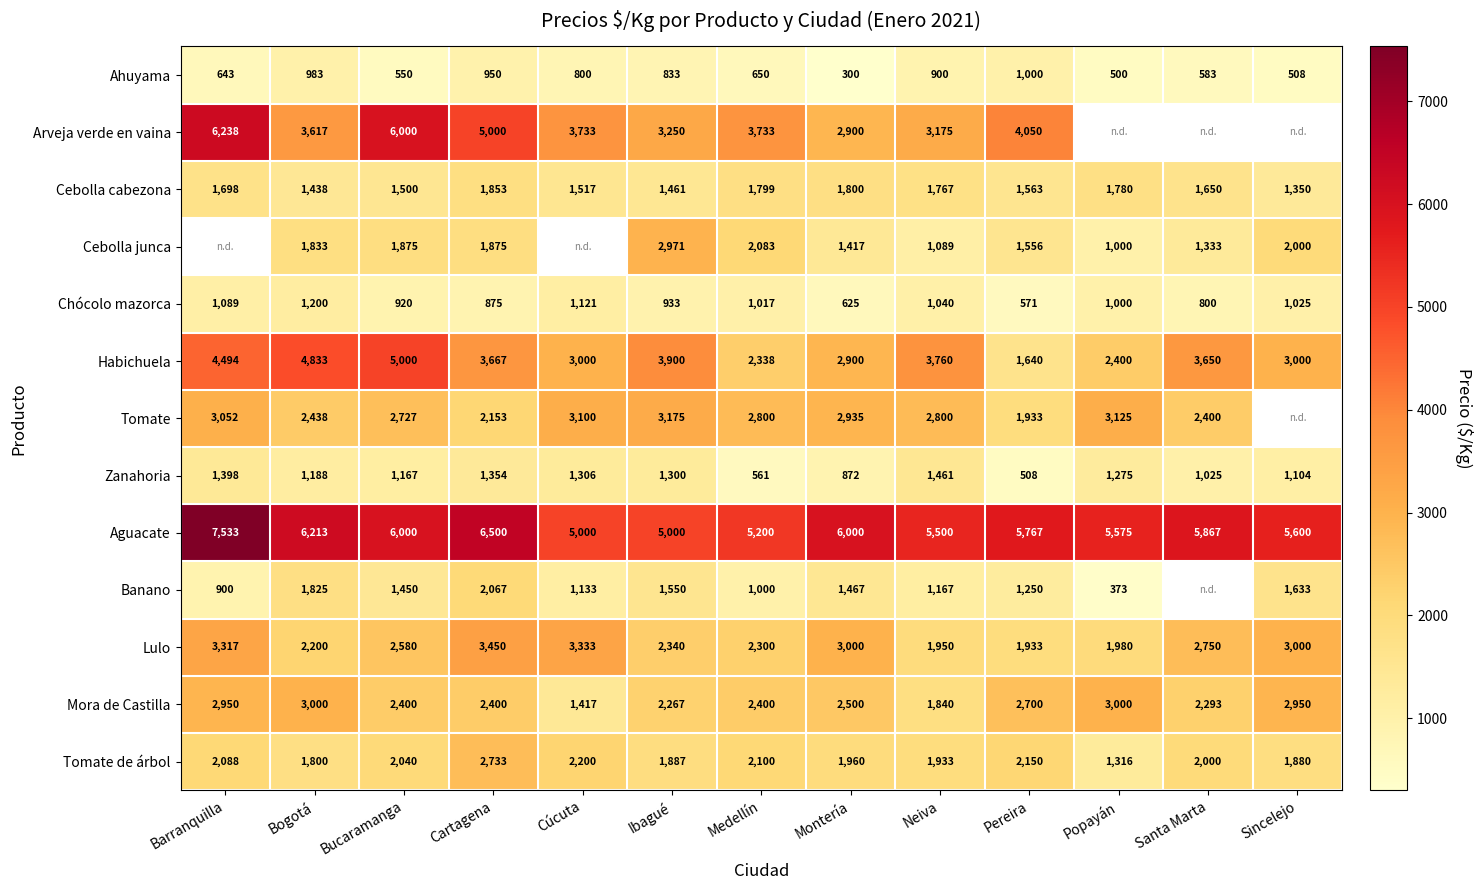

What is the minimum value shown in the chart?

300.0